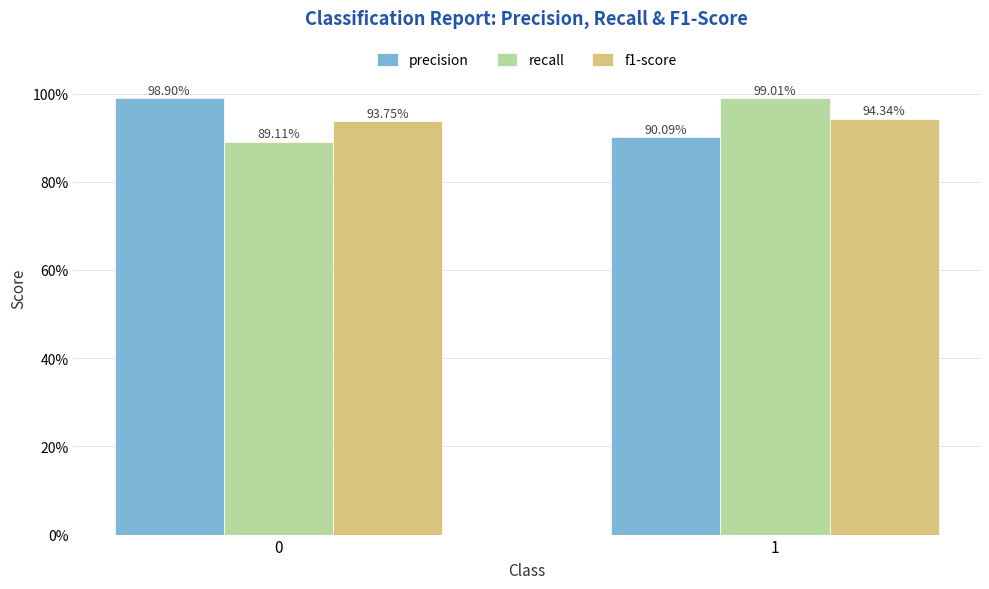

What is the spread (max minus min) of values at 0?

0.1